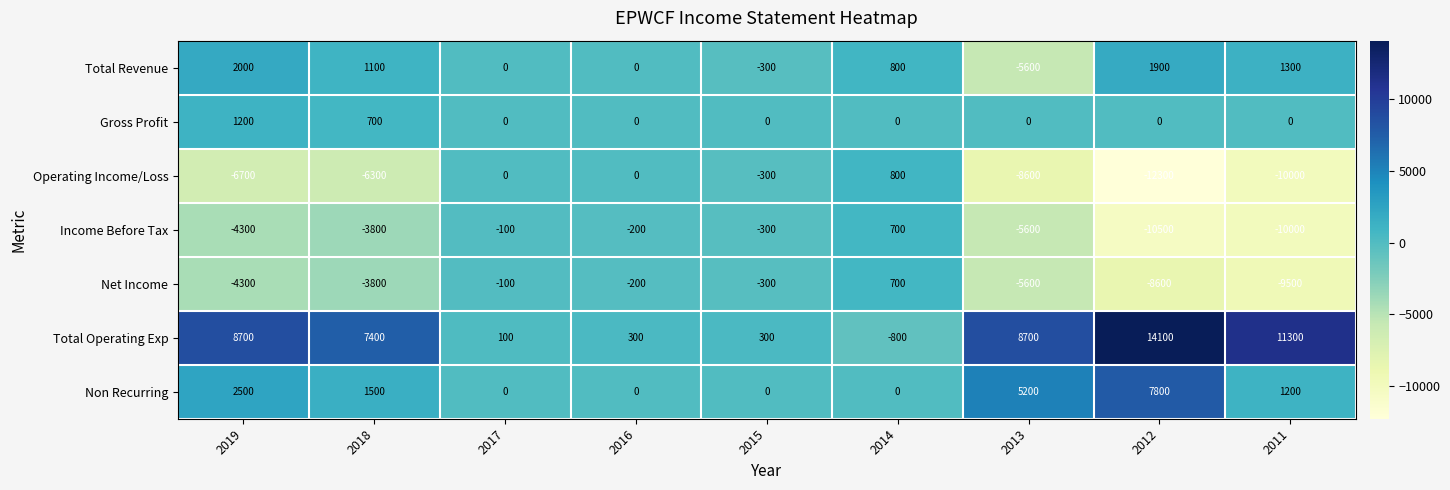

What is the difference between the Income Before Tax values at 2019 and 2017?

4200